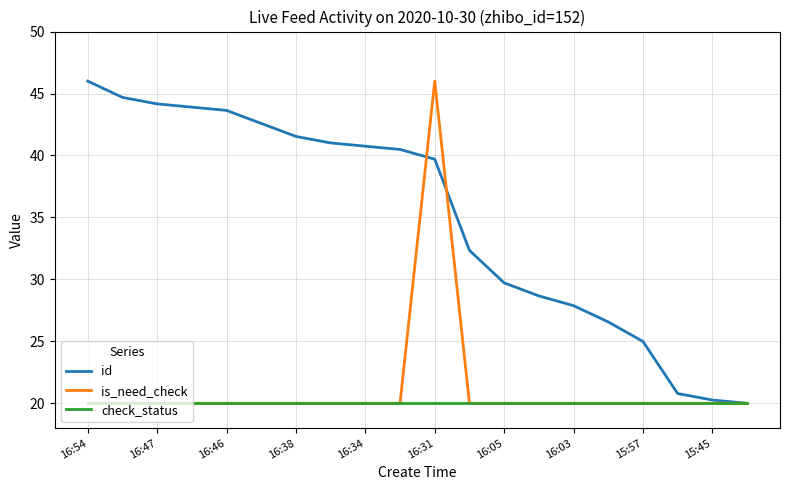

What is the maximum value shown in the chart?

46.0